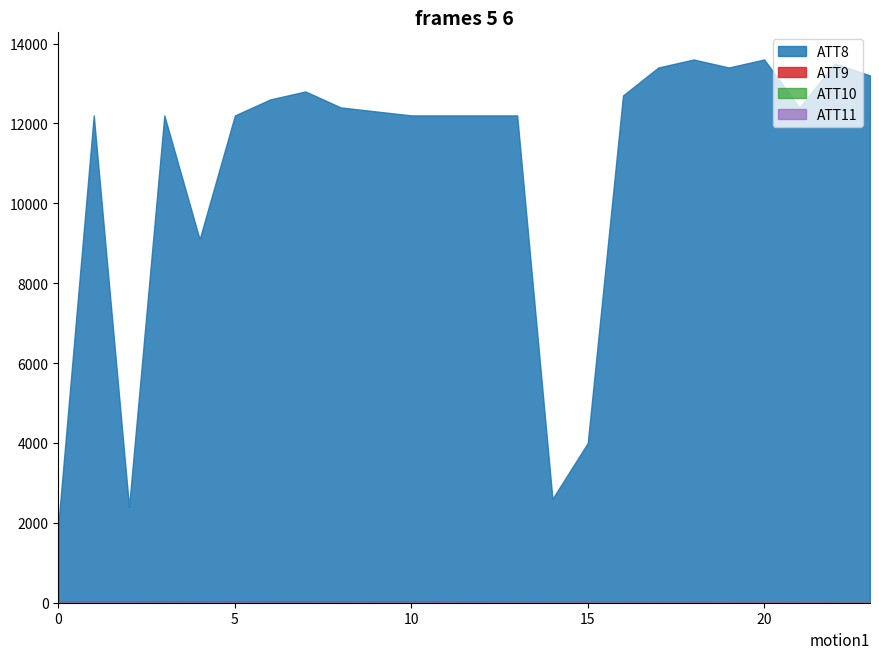

Which series has the largest range (max minus min)?

ATT8